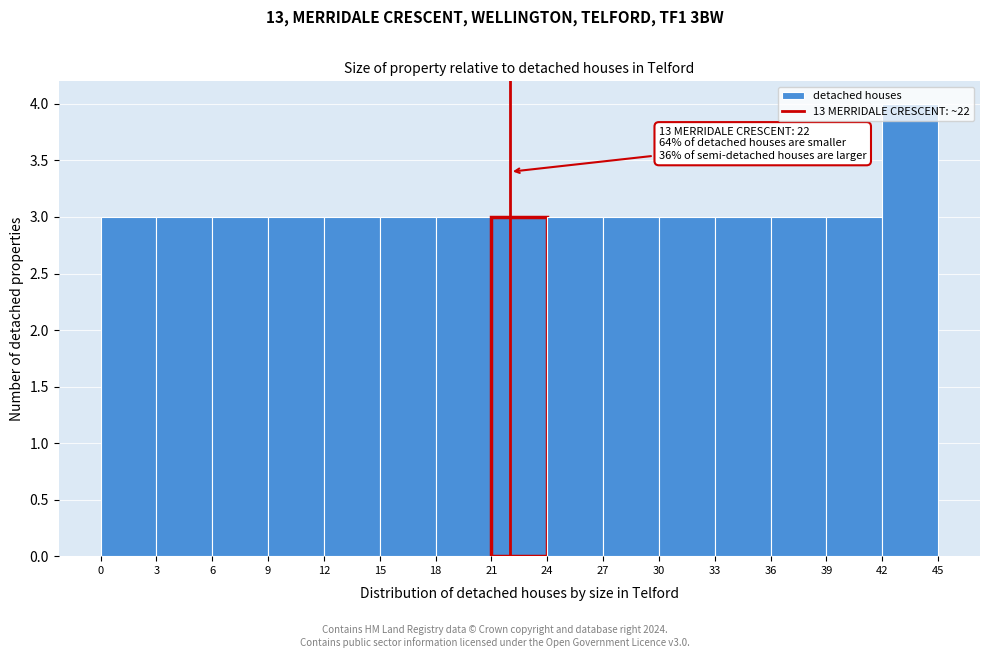

Which range on the x-axis has the tallest bar?

42 to 45